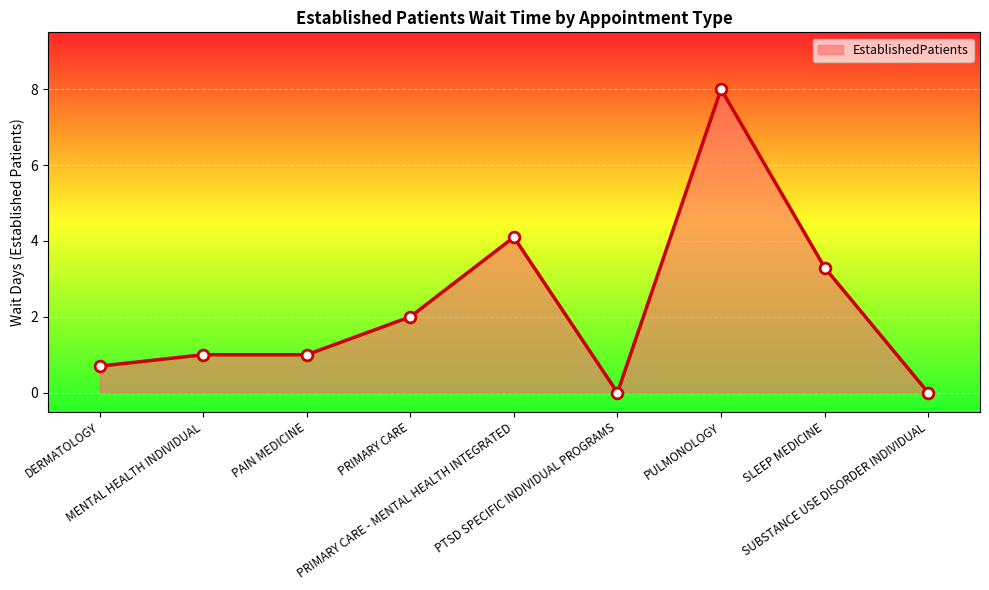

Which has a higher value, PRIMARY CARE or PRIMARY CARE - MENTAL HEALTH INTEGRATED?

PRIMARY CARE - MENTAL HEALTH INTEGRATED